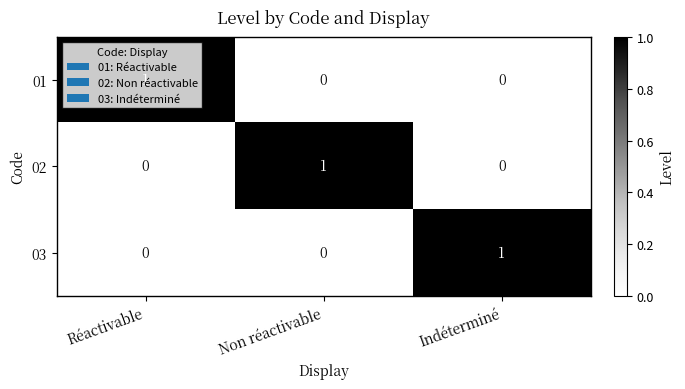

The 01 series shows 0 at Indéterminé. True or false?

True